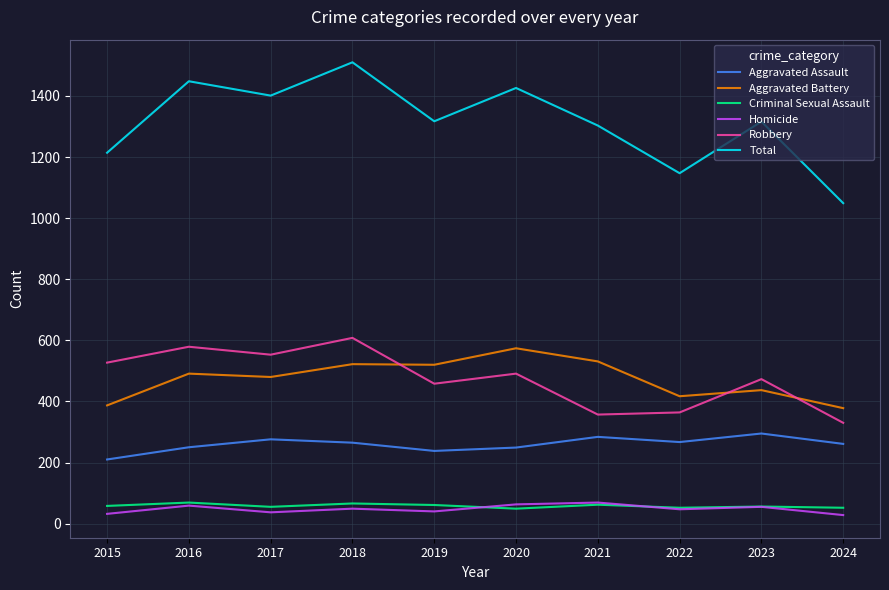

The Criminal Sexual Assault series shows 55 at 2017. True or false?

True